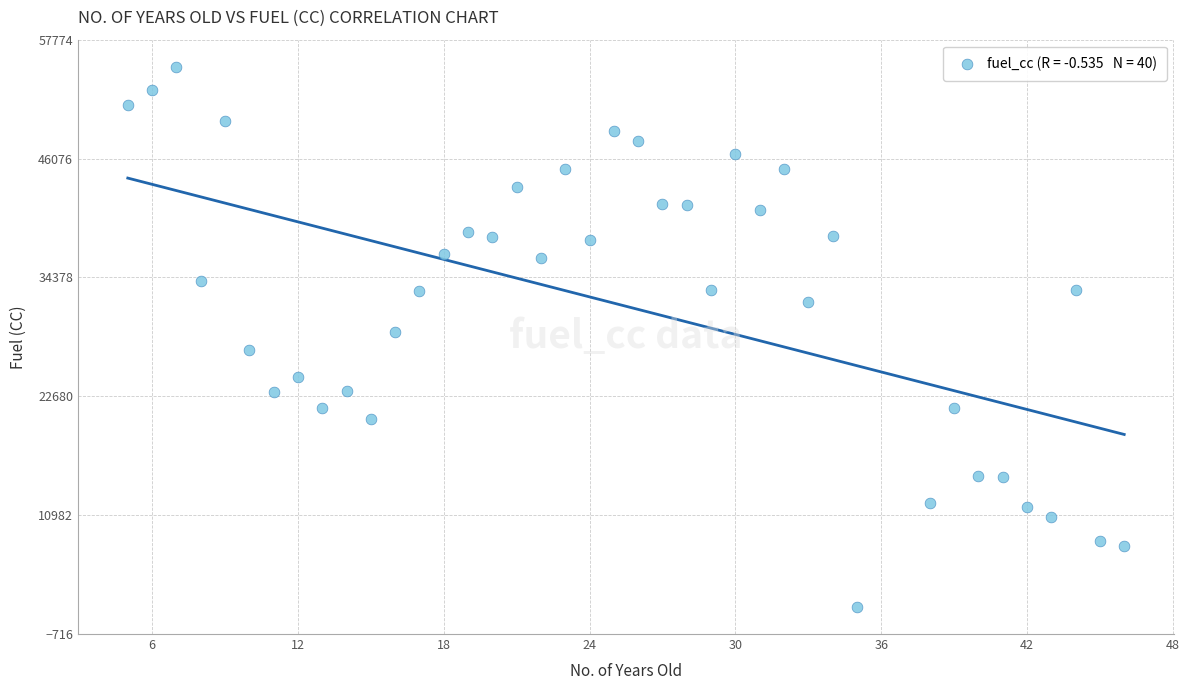

What is the range of Y values (max minus min)?

53172.9